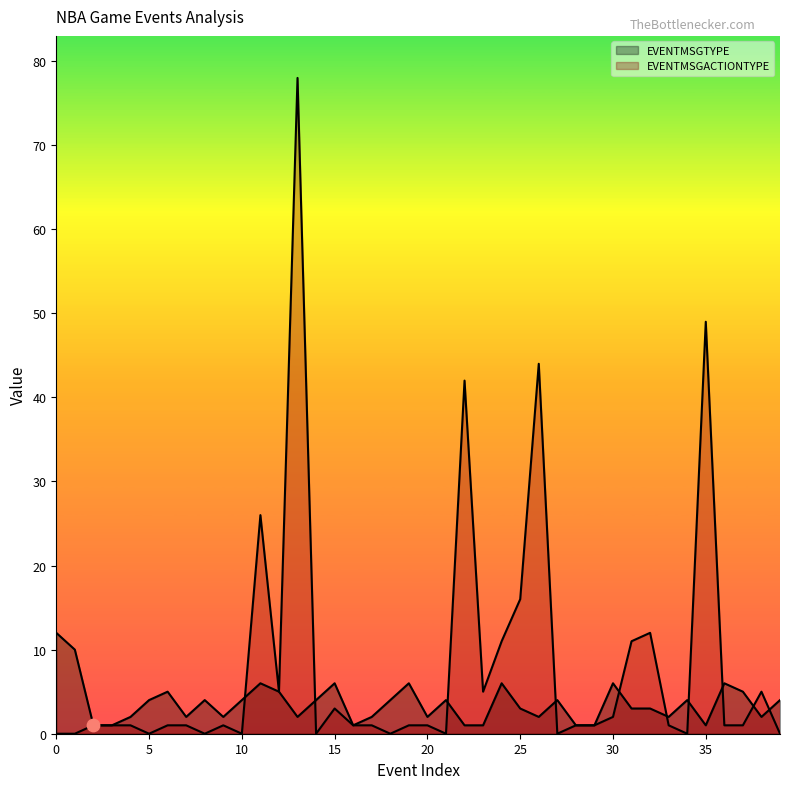

At which category is the sum across all series the highest?

13